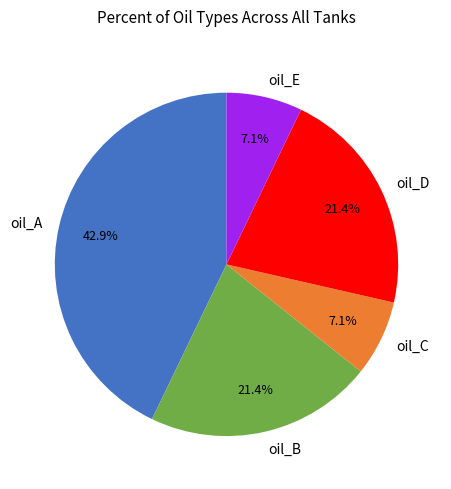

Approximately how many times larger is the value at oil_E compared to oil_A?

0.2